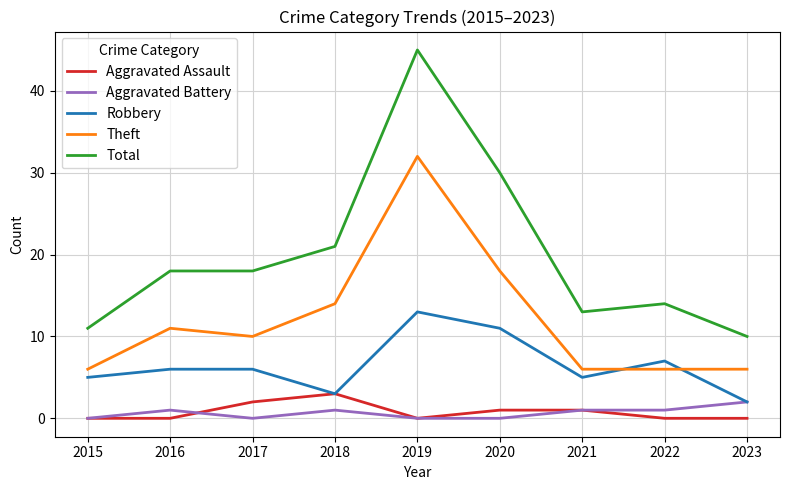

True or false: Total and Aggravated Assault cross at least once.

False